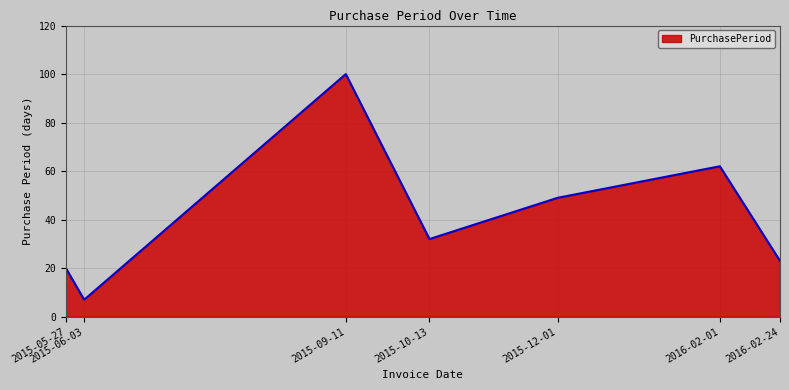

What is the difference between the maximum and minimum values?

93